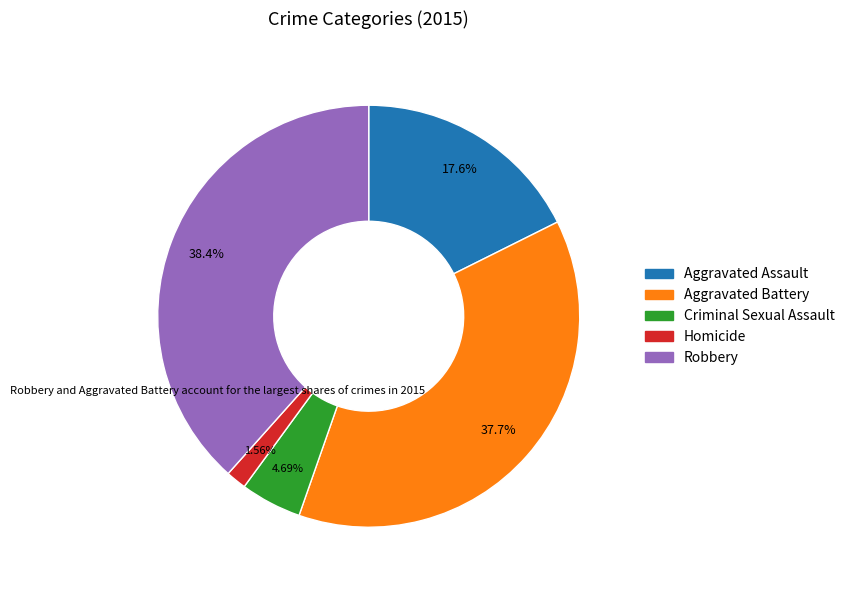

Is it true that Criminal Sexual Assault is 12% of the pie?

False